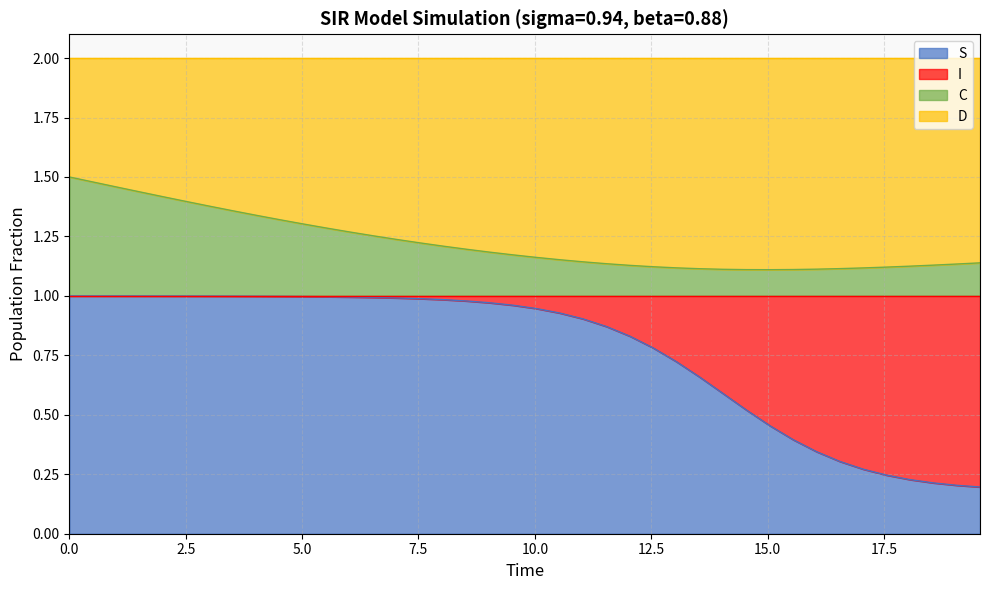

What are all the series names shown in the legend?

S, I, C, D